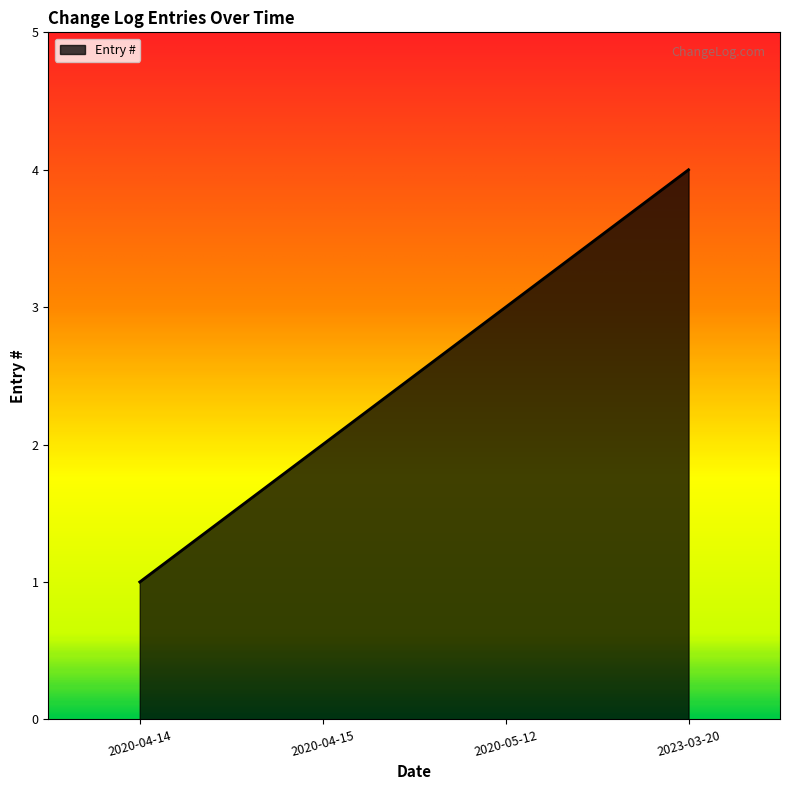

True or false: there are more than 1 points higher than both neighbors.

False